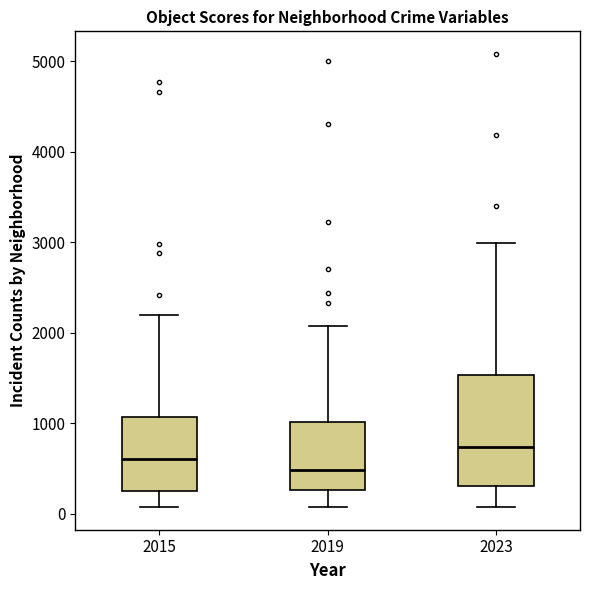

Which box is the tallest, from its lower edge to its upper edge?

2023